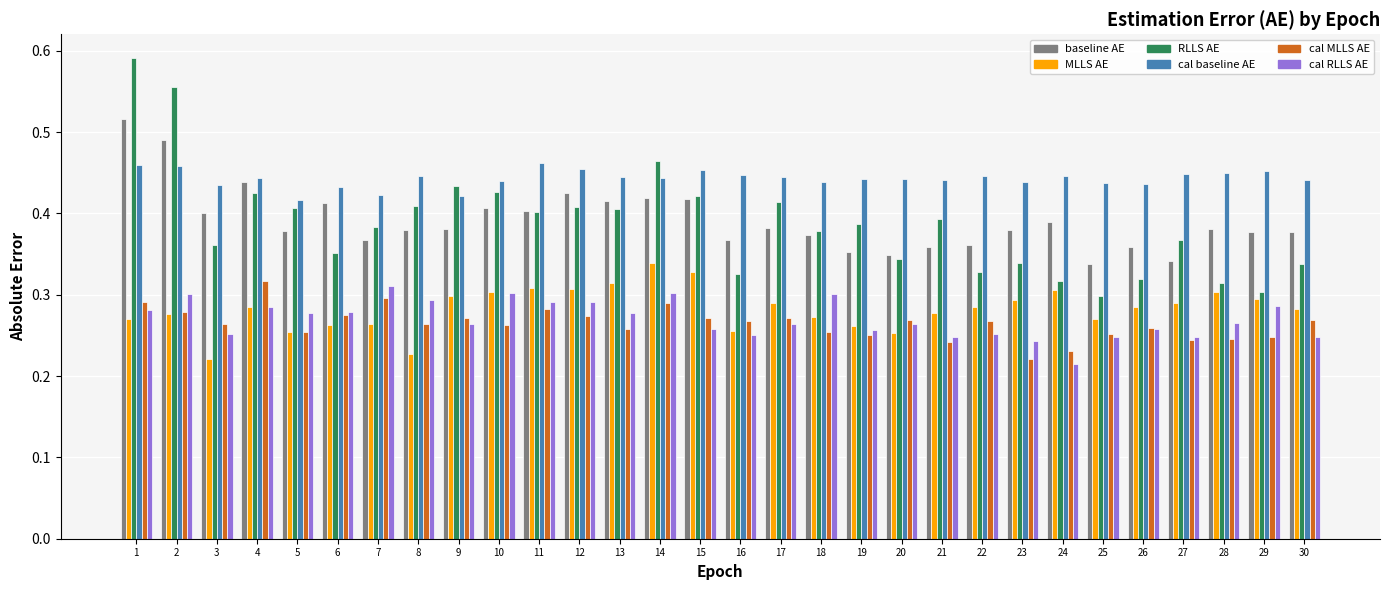

What is the total value across all series at 9?

2.1